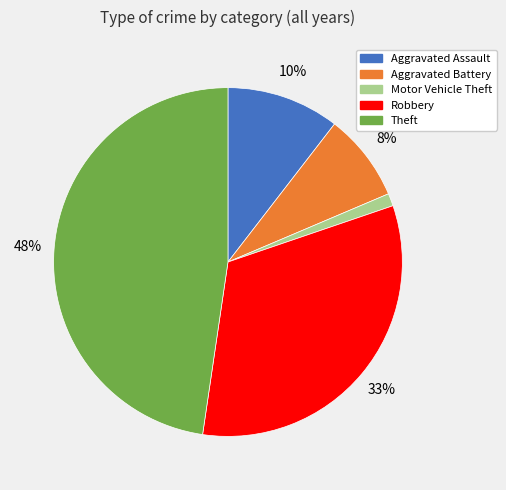

Combined, do Aggravated Battery and Theft account for over 50%?

Yes